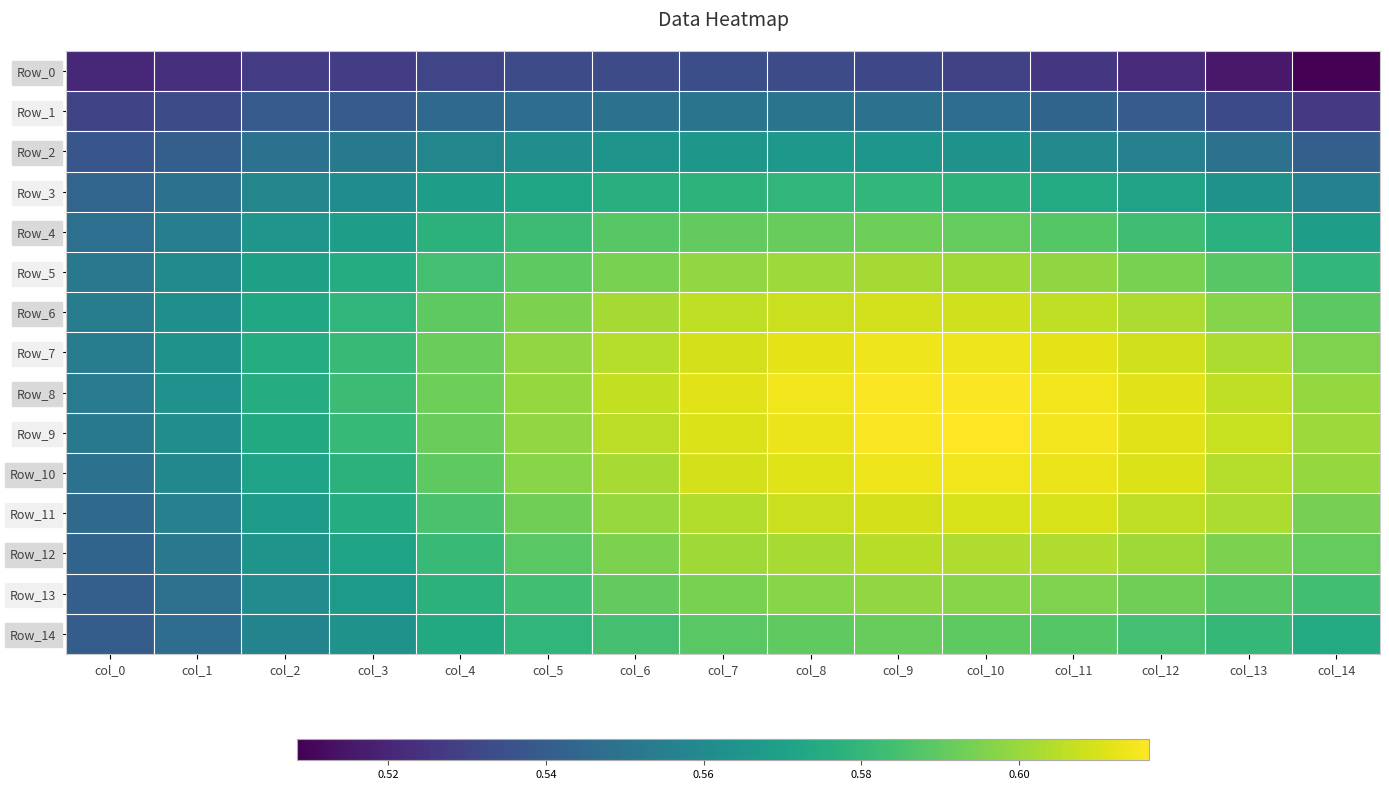

Which series has the largest total across all categories?

Row_8